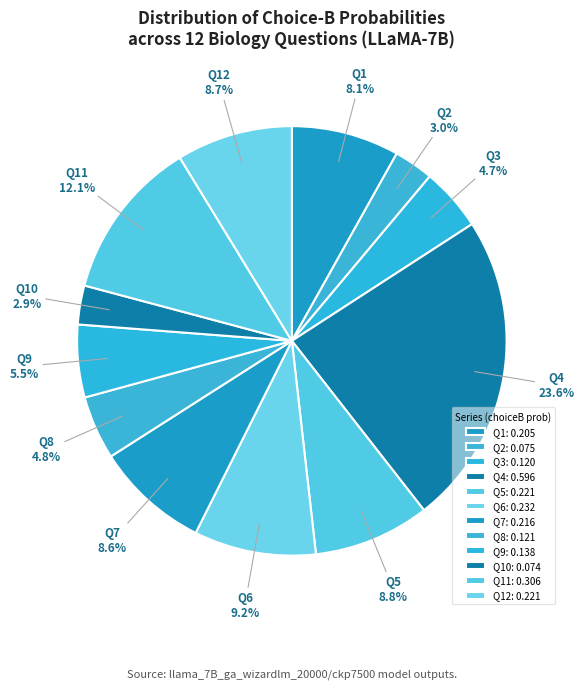

How many segments does this pie chart have?

12